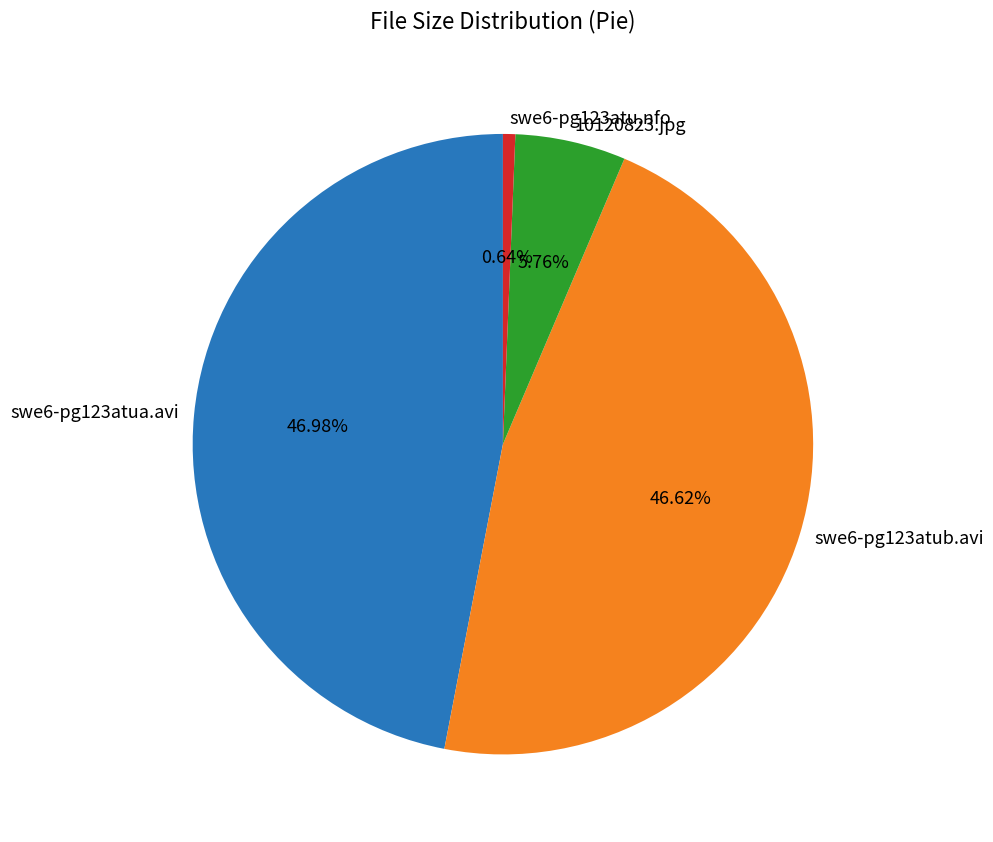

How many segments does this pie chart have?

4